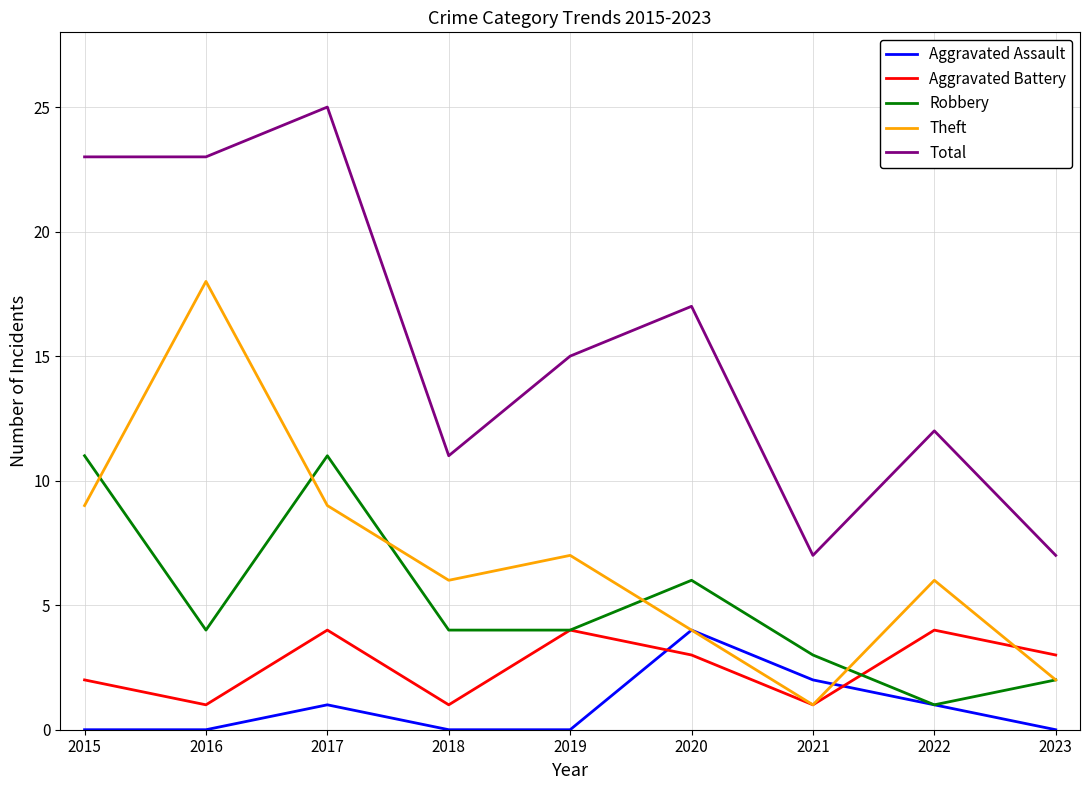

True or false: Aggravated Battery and Theft intersect in this chart.

True